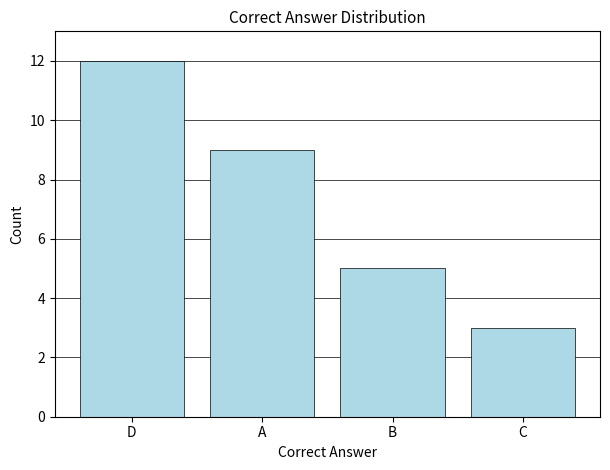

What is the difference between the maximum and minimum values?

9